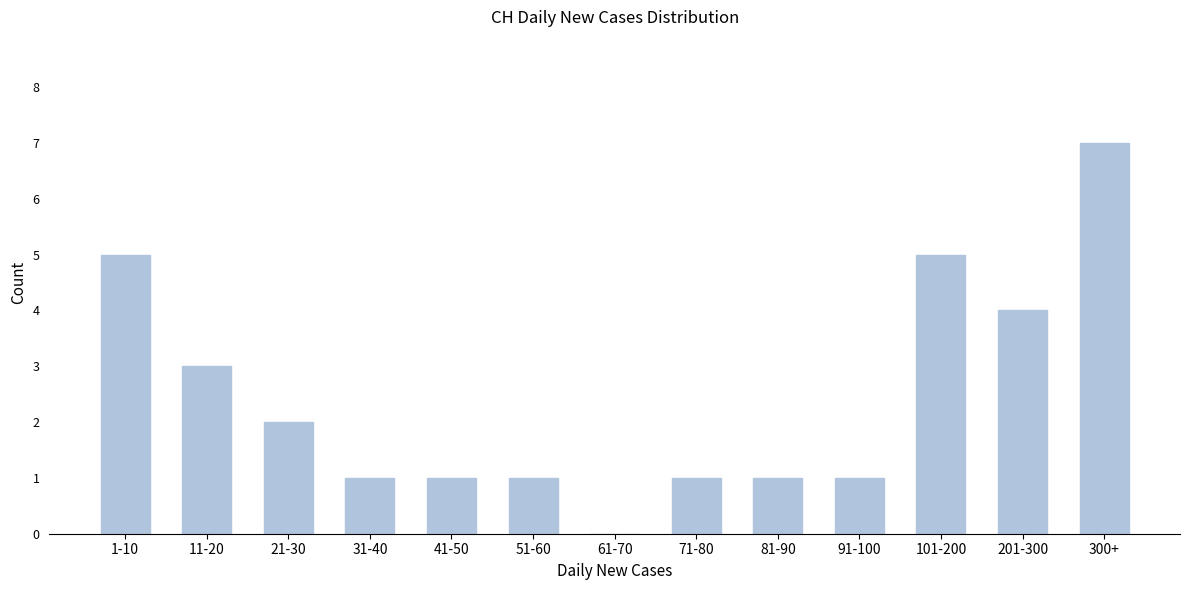

Reading left to right, transcribe all the data shown in this chart.

1-10=5	11-20=3	21-30=2	31-40=1	41-50=1	51-60=1	61-70=0	71-80=1	81-90=1	91-100=1	101-200=5	201-300=4	300+=7